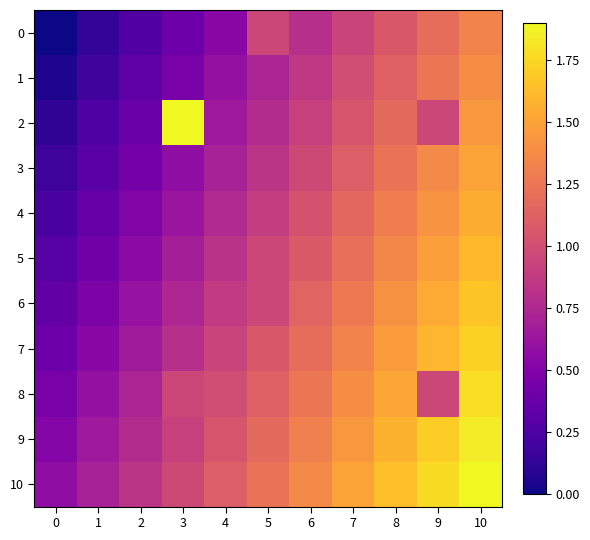

Reading right to left, extract all data points from this chart.

0: 10=1.3	9=1.2	8=1.1	7=0.9	6=0.8	5=0.9	4=0.5	3=0.4	2=0.3	1=0.1	0=0.0
1: 10=1.4	9=1.3	8=1.1	7=1.0	6=0.9	5=0.7	4=0.6	3=0.5	2=0.3	1=0.2	0=0.1
2: 10=1.4	9=0.9	8=1.2	7=1.0	6=0.9	5=0.8	4=0.6	3=1.9	2=0.4	1=0.2	0=0.1
3: 10=1.5	9=1.4	8=1.2	7=1.1	6=1.0	5=0.8	4=0.7	3=0.6	2=0.4	1=0.3	0=0.2
4: 10=1.6	9=1.4	8=1.3	7=1.2	6=1.0	5=0.9	4=0.8	3=0.6	2=0.5	1=0.4	0=0.2
5: 10=1.6	9=1.5	8=1.3	7=1.2	6=1.1	5=0.9	4=0.8	3=0.7	2=0.6	1=0.4	0=0.3
6: 10=1.7	9=1.5	8=1.4	7=1.3	6=1.1	5=0.9	4=0.9	3=0.7	2=0.6	1=0.5	0=0.3
7: 10=1.7	9=1.6	8=1.5	7=1.3	6=1.2	5=1.1	4=0.9	3=0.8	2=0.7	1=0.5	0=0.4
8: 10=1.8	9=0.9	8=1.5	7=1.4	6=1.3	5=1.1	4=1.0	3=0.9	2=0.7	1=0.6	0=0.5
9: 10=1.8	9=1.7	8=1.6	7=1.4	6=1.3	5=1.2	4=1.0	3=0.9	2=0.8	1=0.6	0=0.5
10: 10=1.9	9=1.8	8=1.6	7=1.5	6=1.4	5=1.2	4=1.1	3=1.0	2=0.8	1=0.7	0=0.6